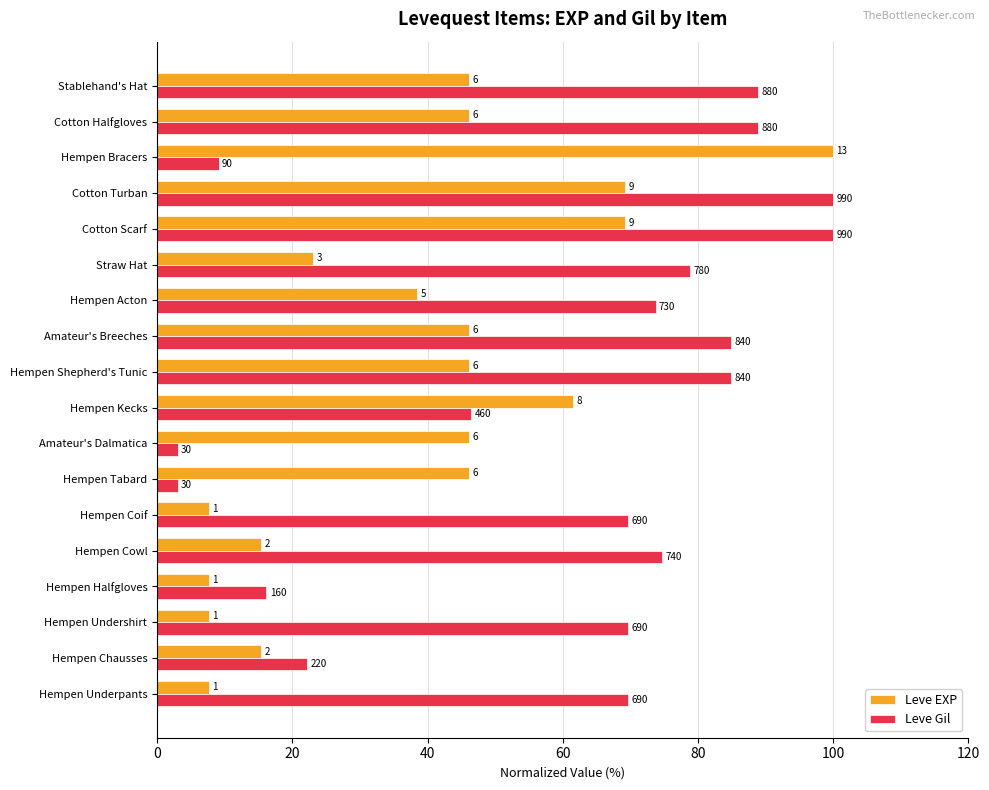

What are all the series names shown in the legend?

Leve EXP, Leve Gil